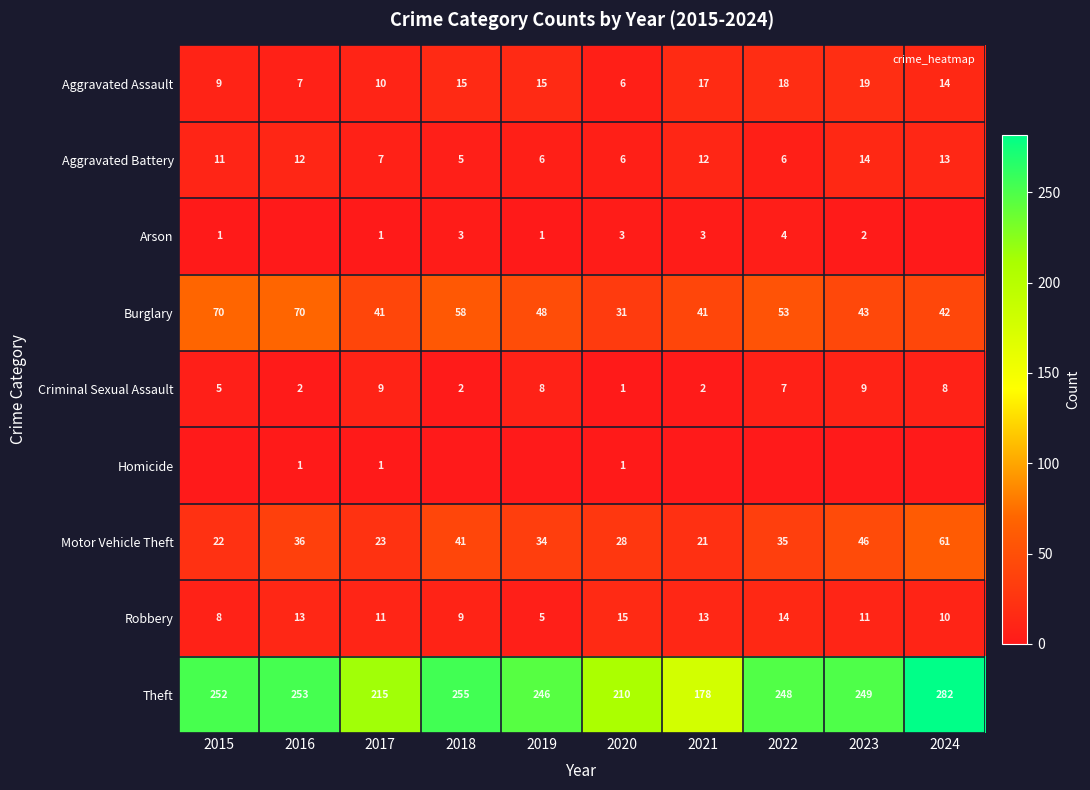

At which label does Aggravated Assault reach its peak?

2023